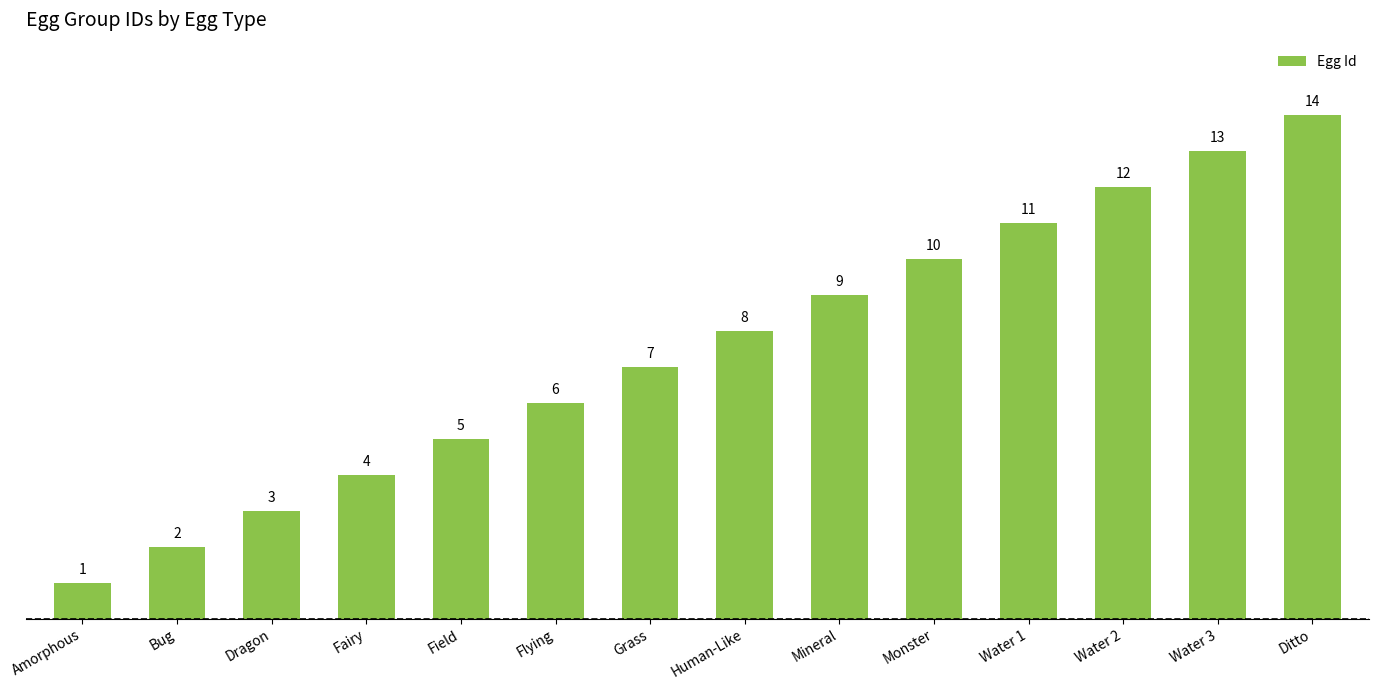

How many values are below 8?

7